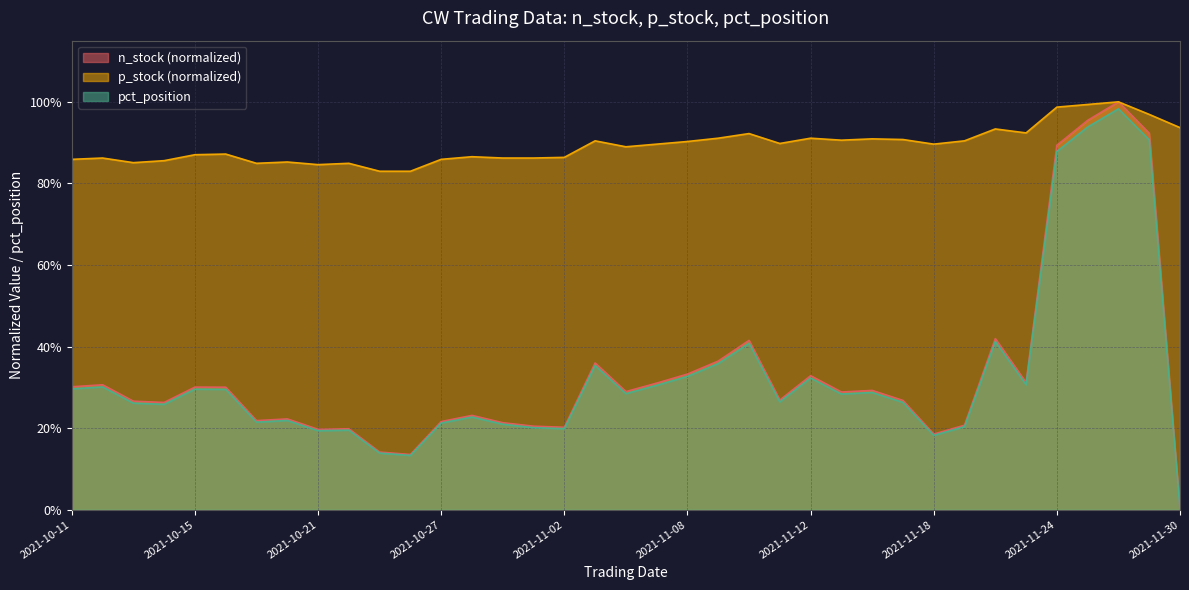

True or false: pct_position and n_stock cross at least once.

False